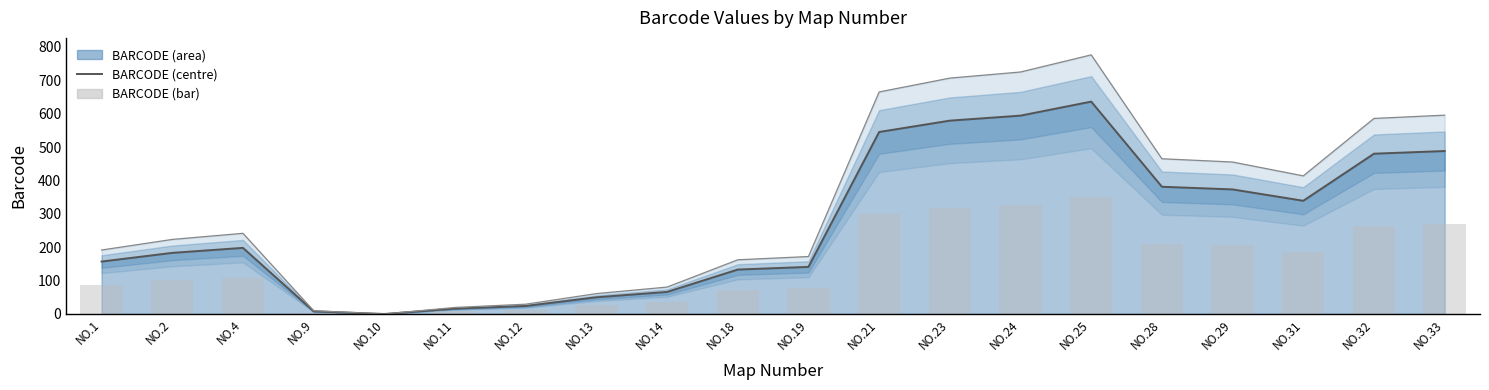

What is the spread (max minus min) of values at NO.14?

29.7